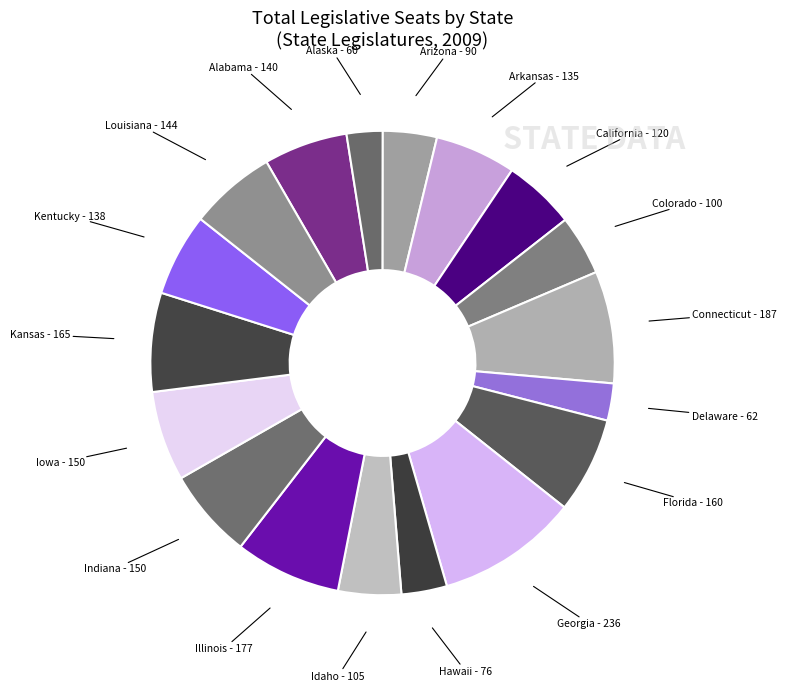

Count the number of slices in the pie.

18